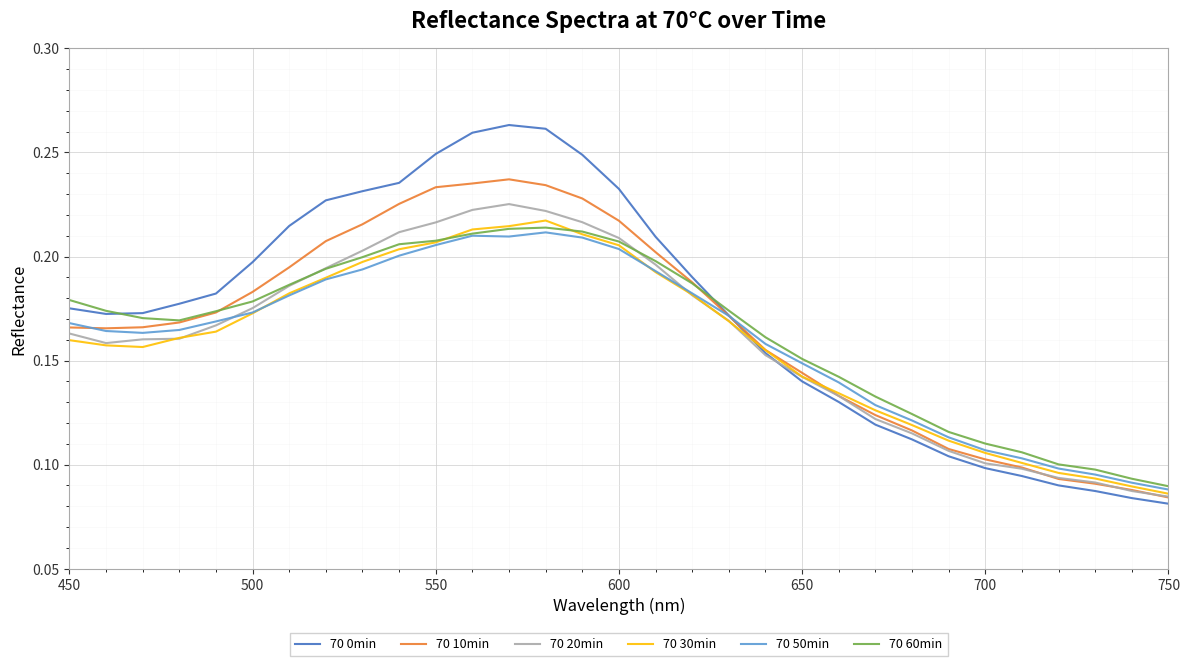

Which series has the largest range (max minus min)?

70 0min